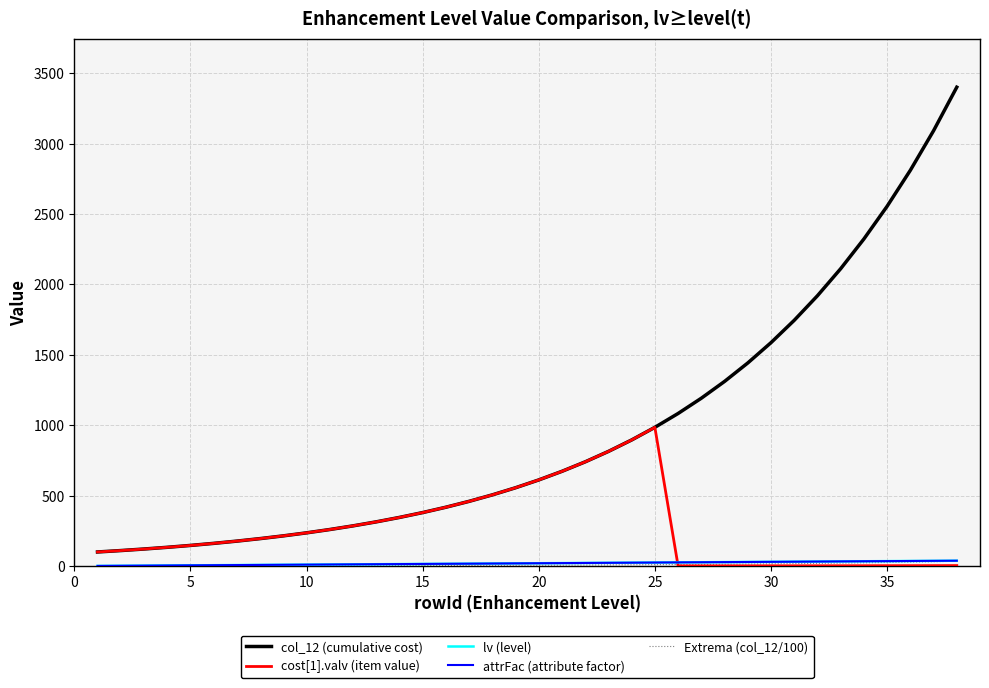

What is the value of the lv (level) point at the 25th from the left?

25.0